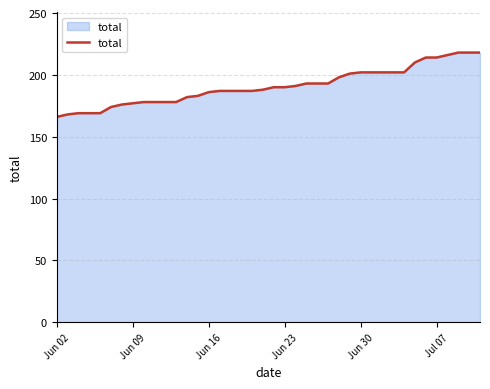

What is the difference between the maximum and second lowest values?

50